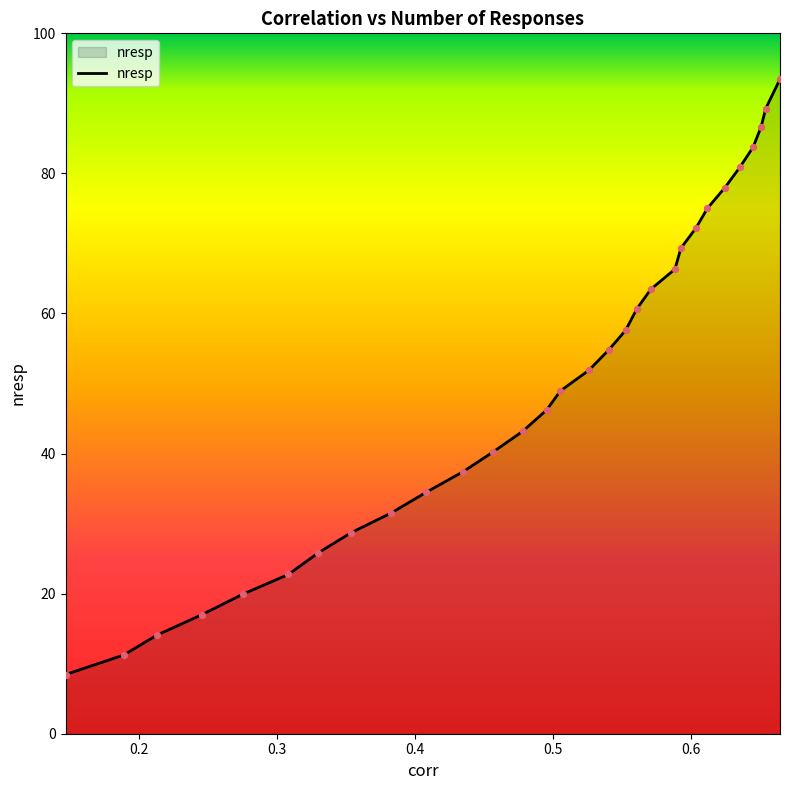

What is the smallest value displayed?

8.5